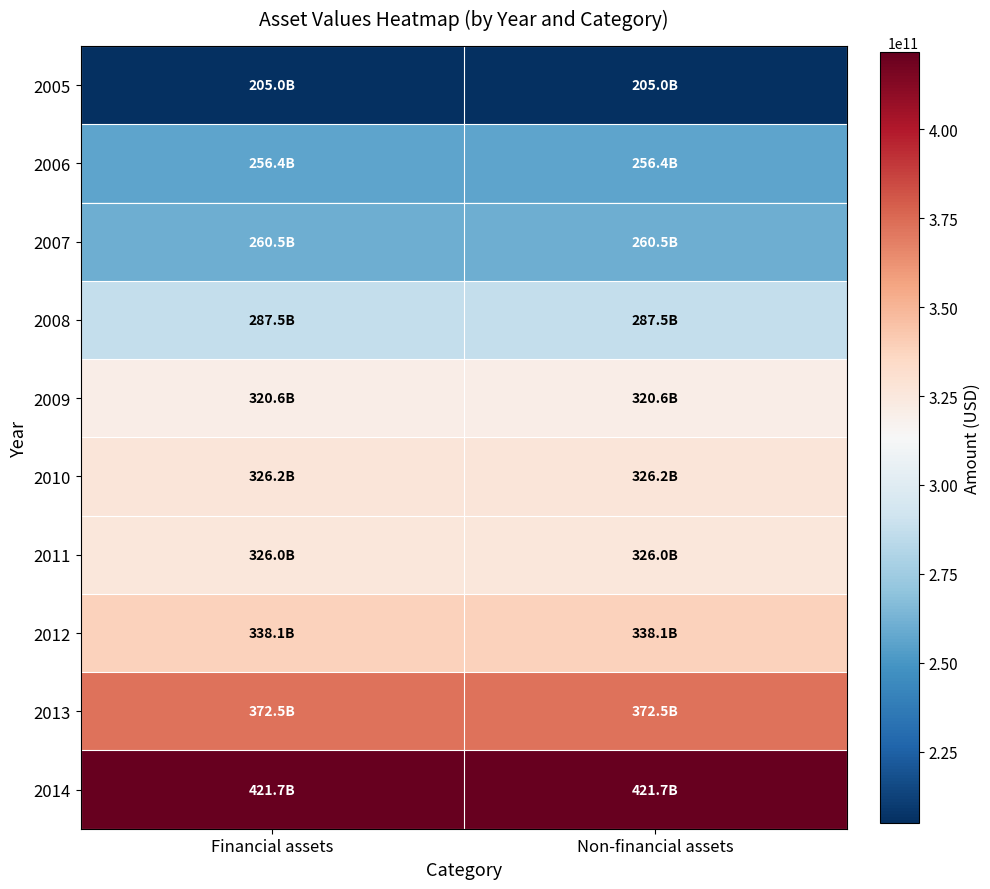

What is the total value across all series at Non-financial assets?

3114568000000